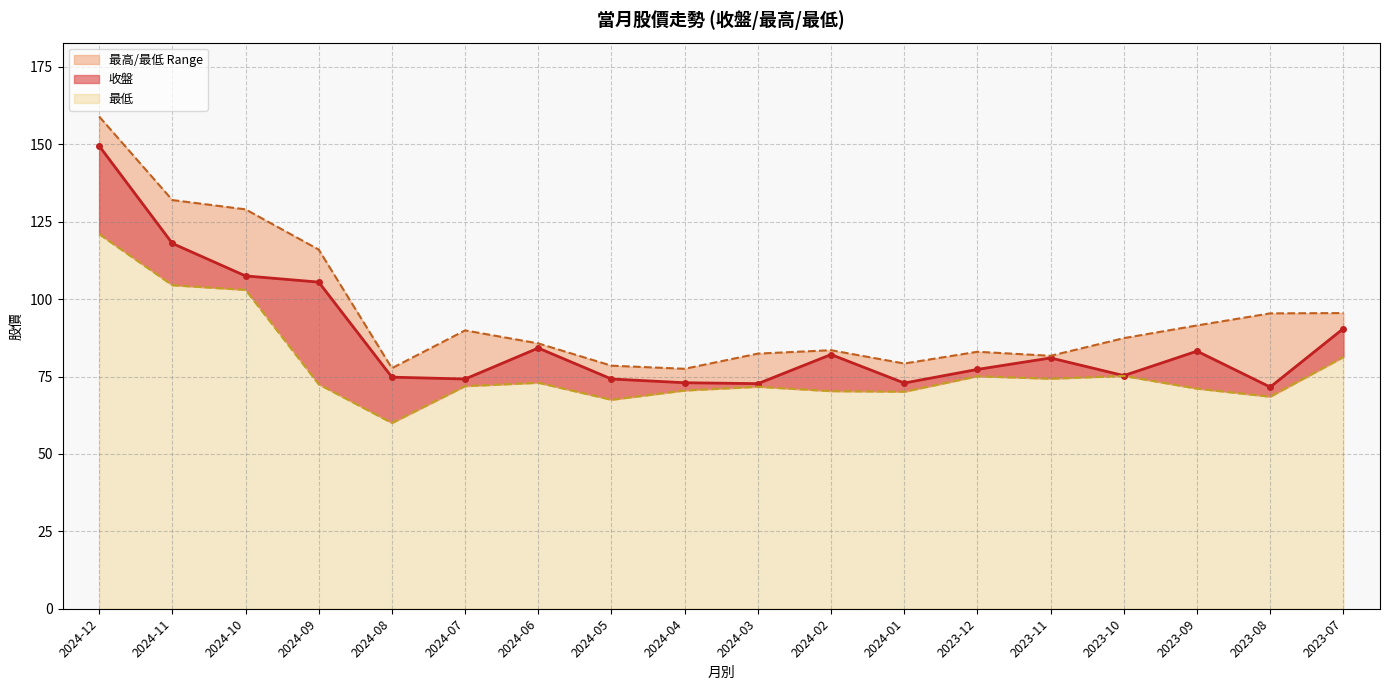

Reading left to right, transcribe all the data shown in this chart.

收盤: 2024-12=149.5	2024-11=118.0	2024-10=107.5	2024-09=105.5	2024-08=74.8	2024-07=74.2	2024-06=84.2	2024-05=74.2	2024-04=73.0	2024-03=72.7	2024-02=82.1	2024-01=72.9	2023-12=77.3	2023-11=81.0	2023-10=75.3	2023-09=83.2	2023-08=71.6	2023-07=90.5
最高: 2024-12=159.0	2024-11=132.0	2024-10=129.0	2024-09=116.0	2024-08=77.7	2024-07=89.9	2024-06=85.7	2024-05=78.5	2024-04=77.5	2024-03=82.4	2024-02=83.5	2024-01=79.2	2023-12=83.0	2023-11=81.7	2023-10=87.4	2023-09=91.5	2023-08=95.4	2023-07=95.5
最低: 2024-12=121.0	2024-11=104.5	2024-10=103.0	2024-09=72.5	2024-08=60.0	2024-07=71.9	2024-06=73.0	2024-05=67.5	2024-04=70.5	2024-03=71.7	2024-02=70.3	2024-01=70.1	2023-12=75.1	2023-11=74.3	2023-10=75.2	2023-09=71.1	2023-08=68.5	2023-07=81.3